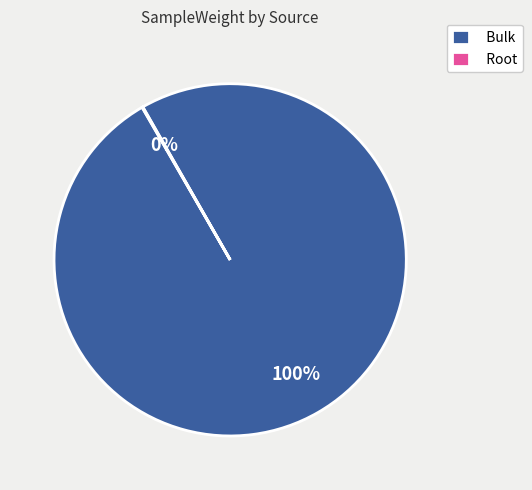

True or false: Bulk accounts for 100% of the total.

True